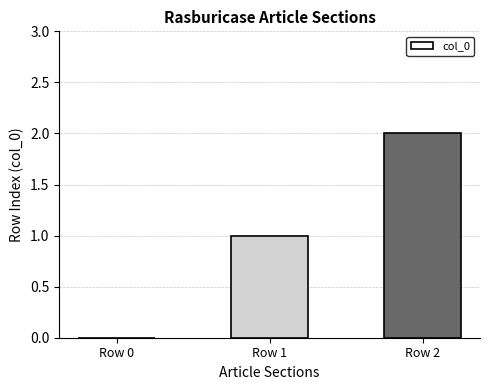

Reading left to right, extract all data points from this chart.

Row 0=0	Row 1=1	Row 2=2